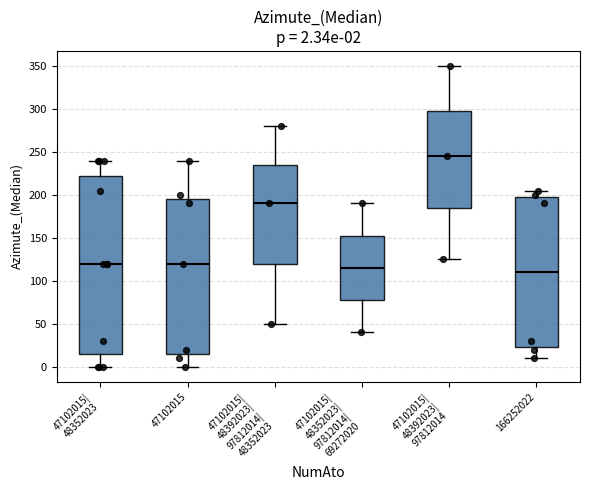

Which box has the highest median line?

47102015| 48392023| 97812014